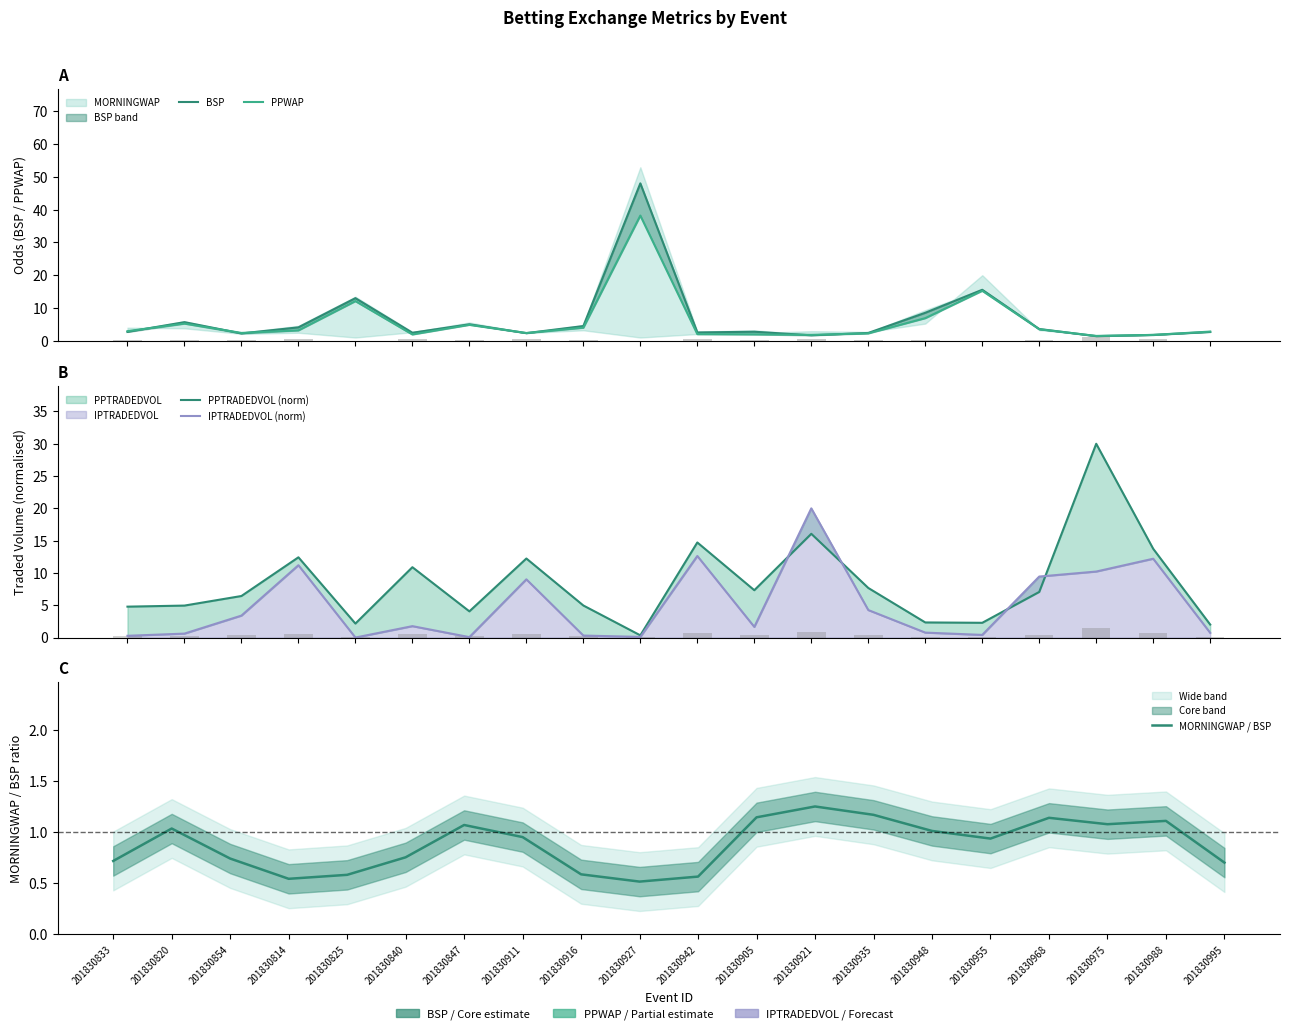

What is the value of the PPTRADEDVOL (norm) bar at the 8th from the left?

12.2